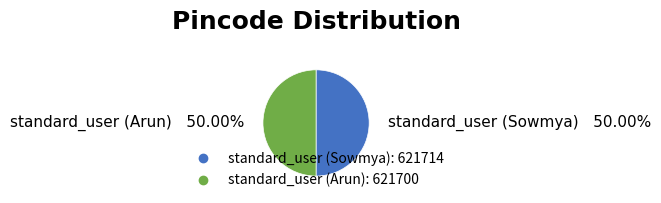

Count the number of slices in the pie.

2